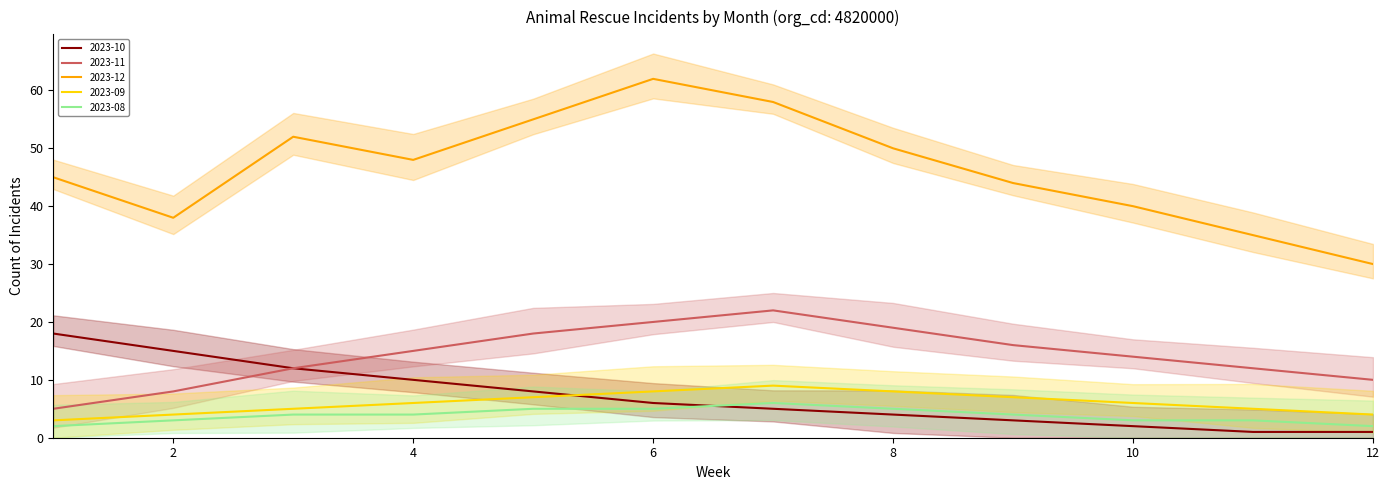

Is it true that 2023-09 equals 7 at 2?

False